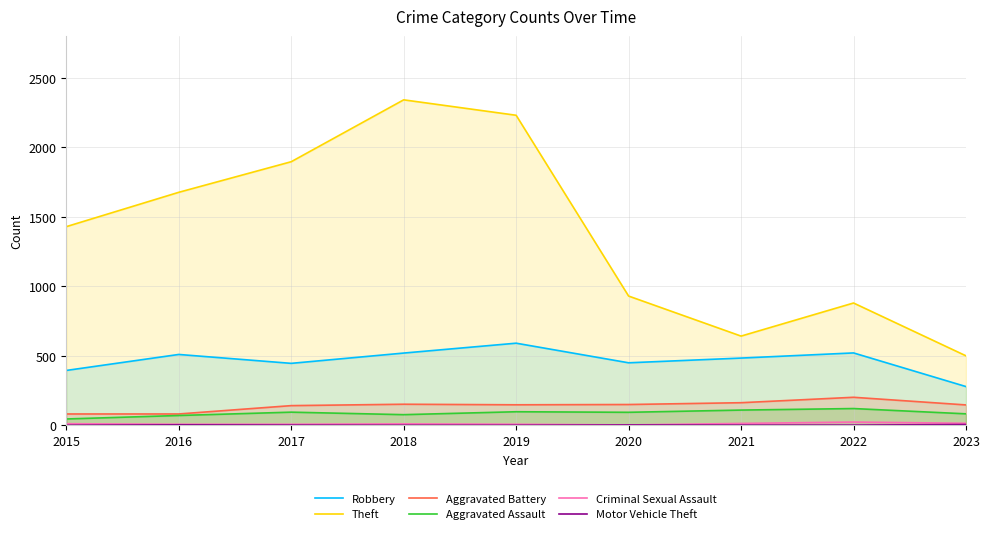

What is the difference between the maximum and second lowest values in the Theft series?

1699